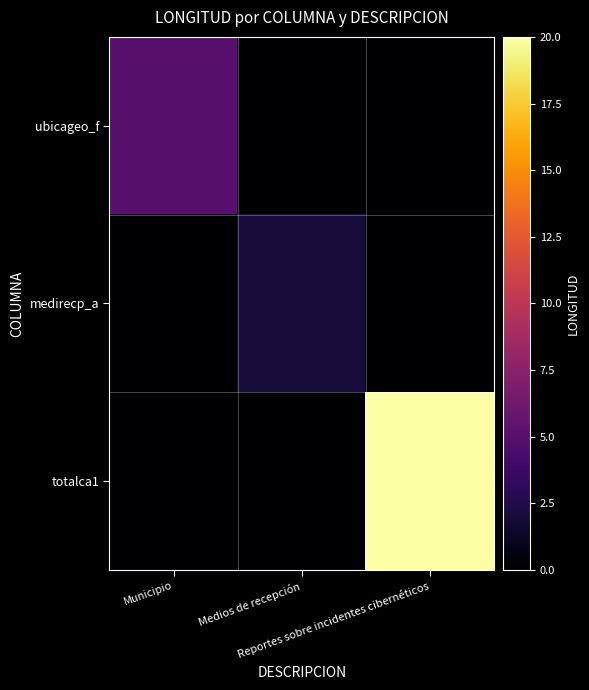

Which series changed the most between Medios de recepción and Reportes sobre incidentes cibernéticos?

totalca1